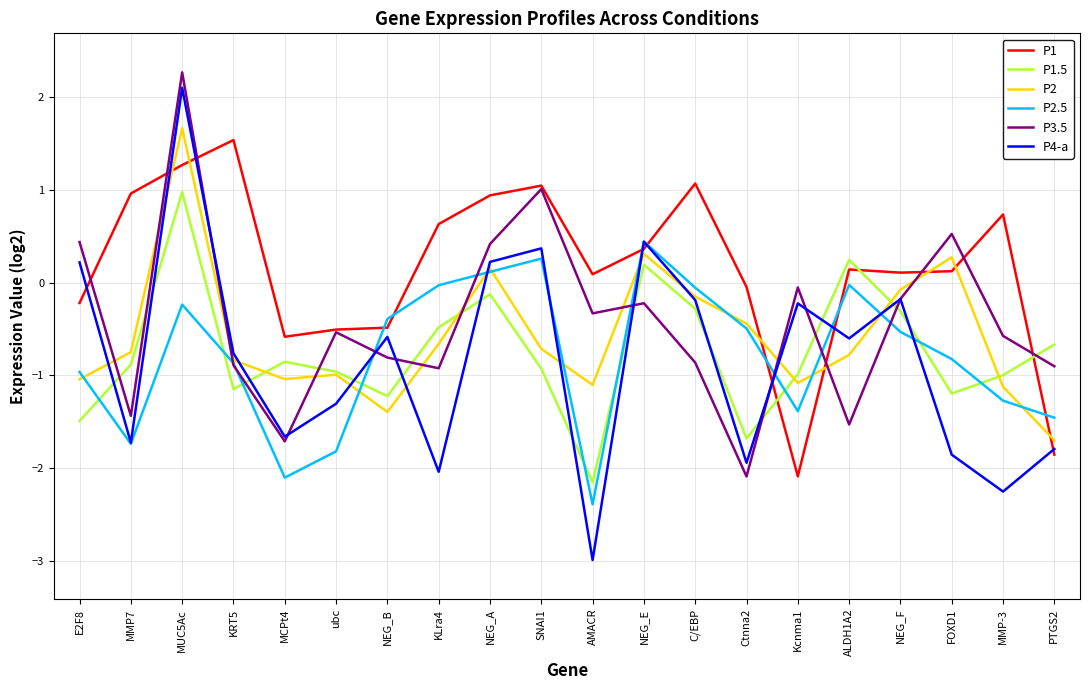

What position from the right is KRT5?

17